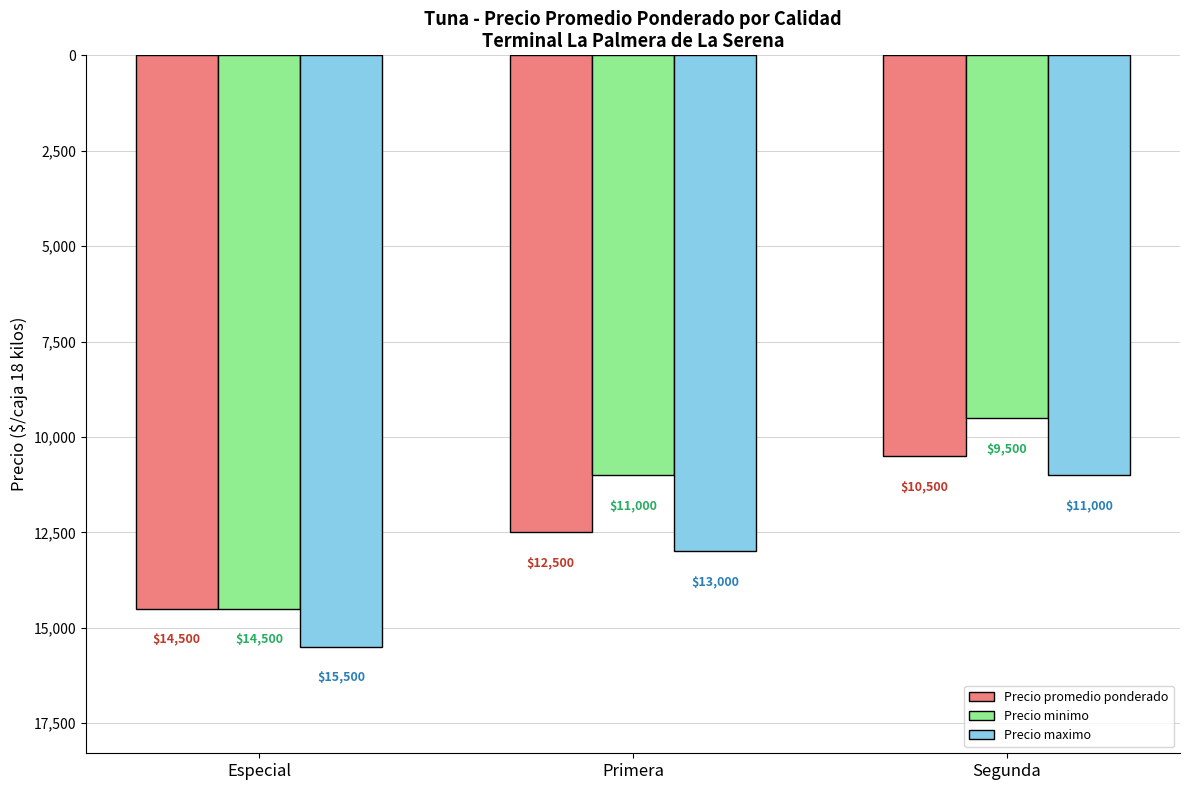

Which has a higher value, Primera or Especial?

Primera